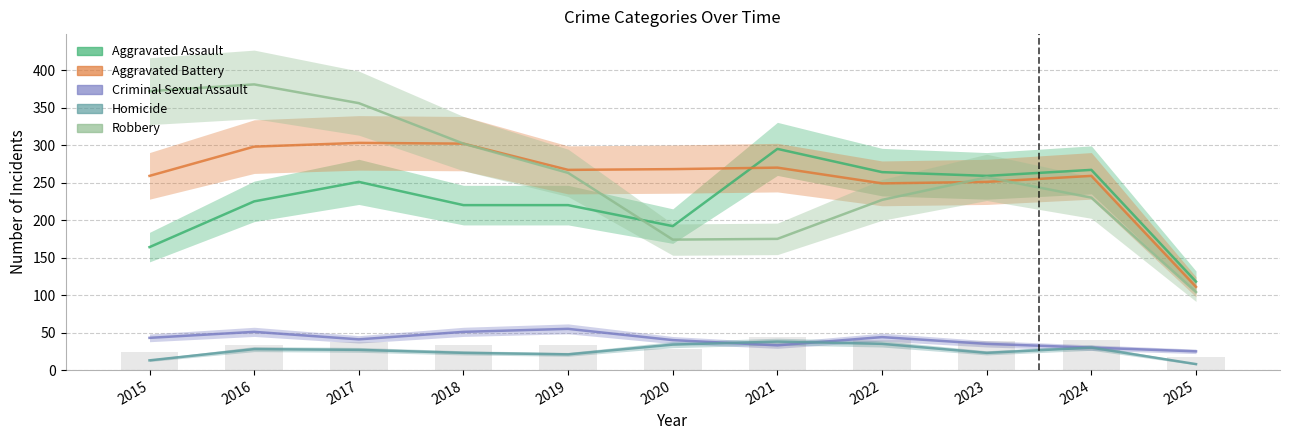

What is the sum of the Robbery values at 2025 and 2021?

279